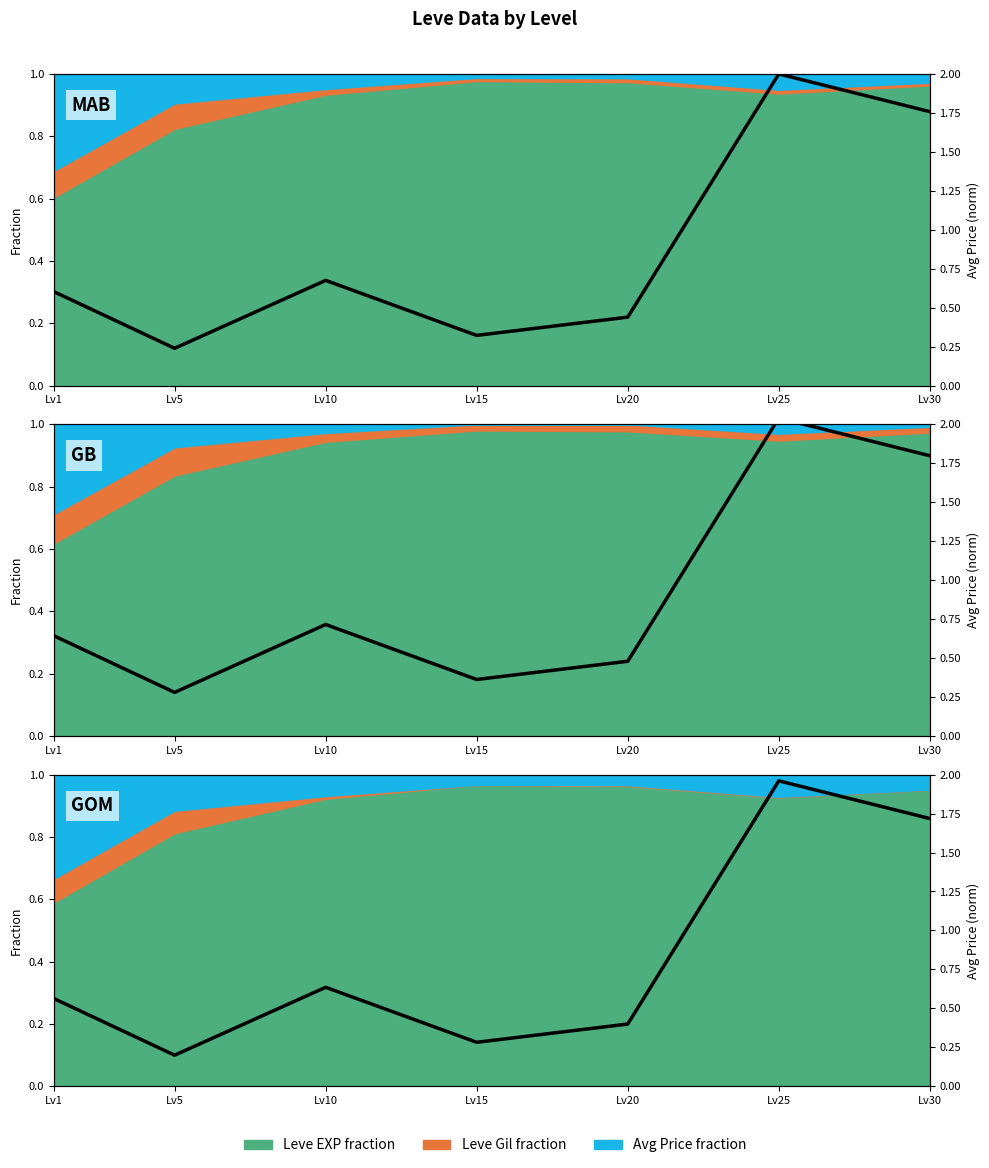

Reading right to left, extract all data points from this chart.

1.7	2.0	0.4	0.3	0.6	0.2	0.6